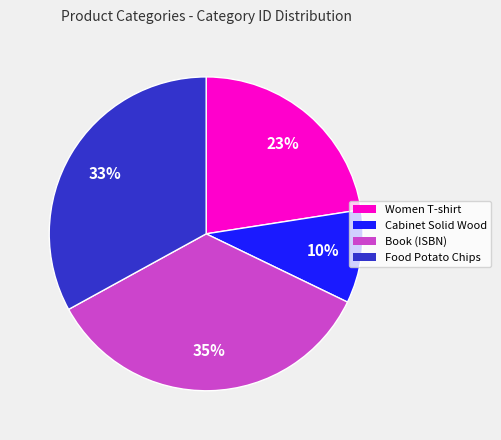

The Women T-shirt slice represents 23% of the pie. True or false?

True